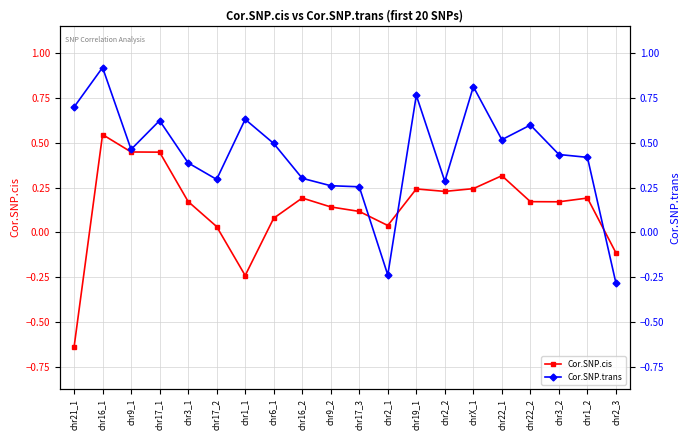

In Cor.SNP.trans, how many points are lower than both neighbors (excluding endpoints)?

5